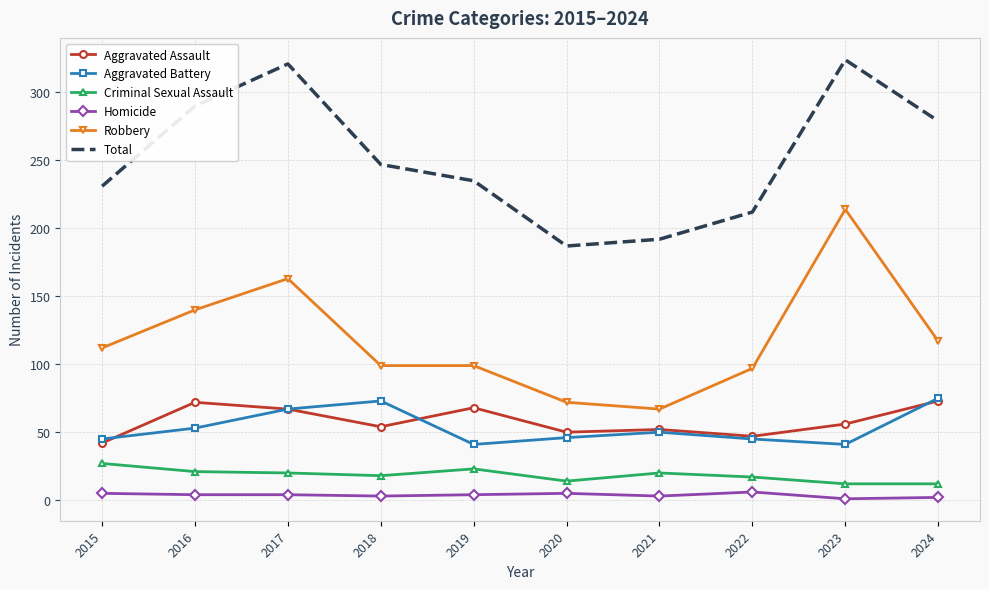

Which category has the highest value in the Robbery series?

2023